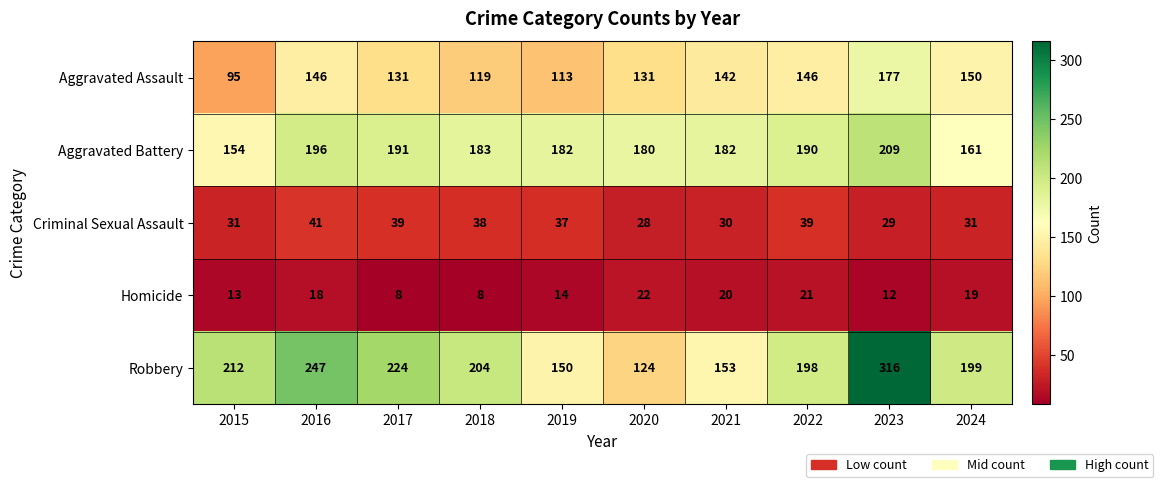

At which label is Homicide closest to 15?

2019